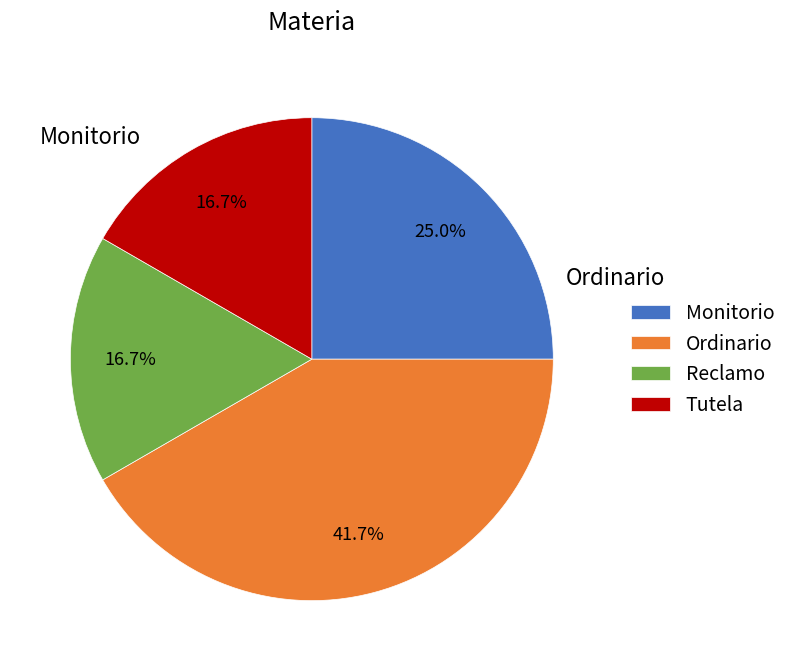

What is the total percentage of Monitorio and Tutela?

41.7%